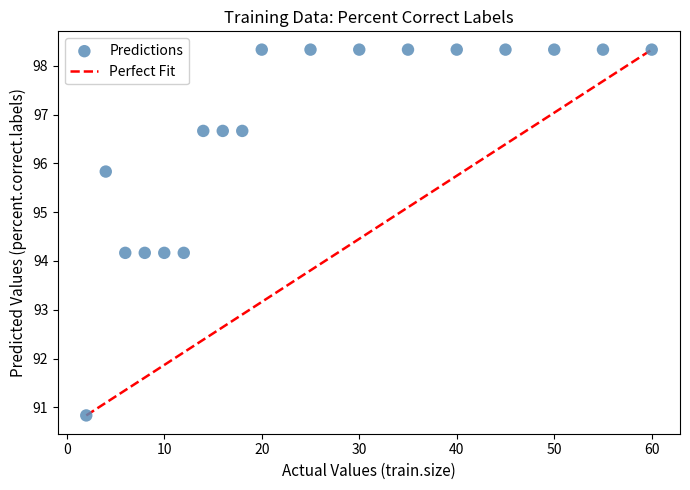

What is the range of X values (max minus min)?

58.0